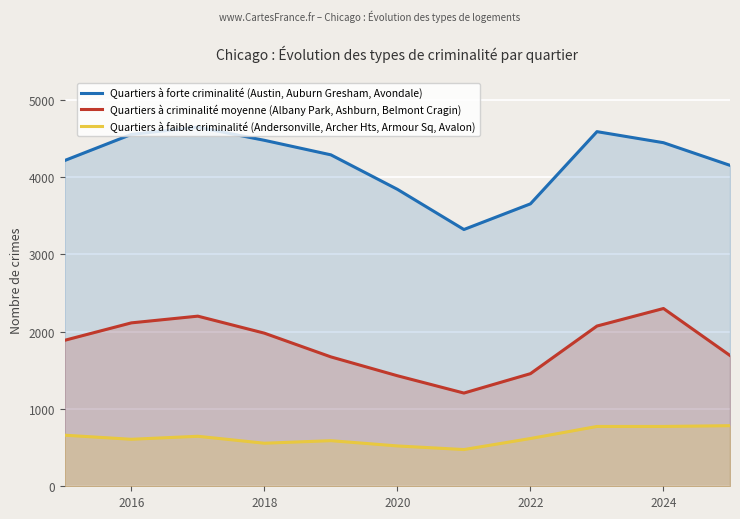

At which label is Quartiers à forte criminalité (Austin, Auburn Gresham, Avondale) closest to 3984?

2020